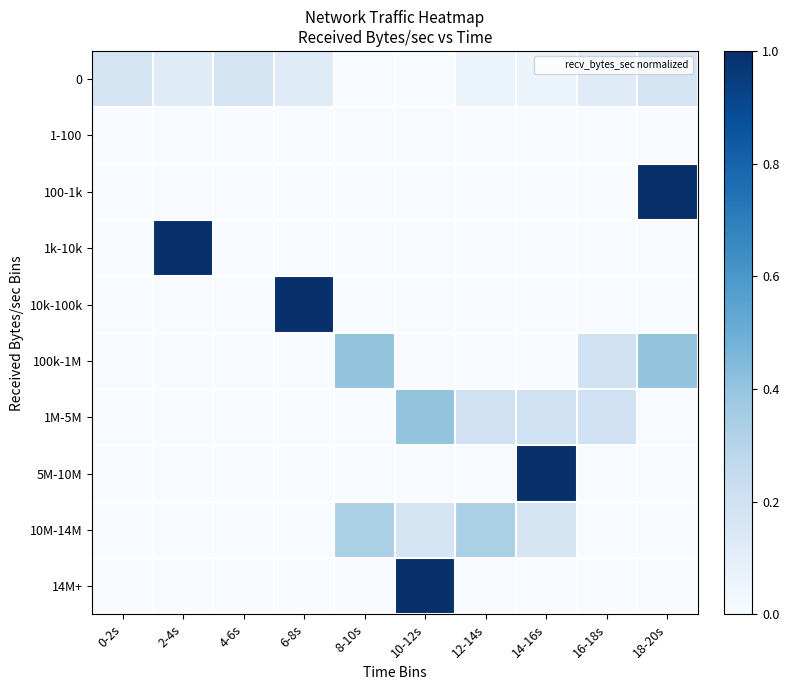

What is the spread (max minus min) of values at 2-4s?

1.0